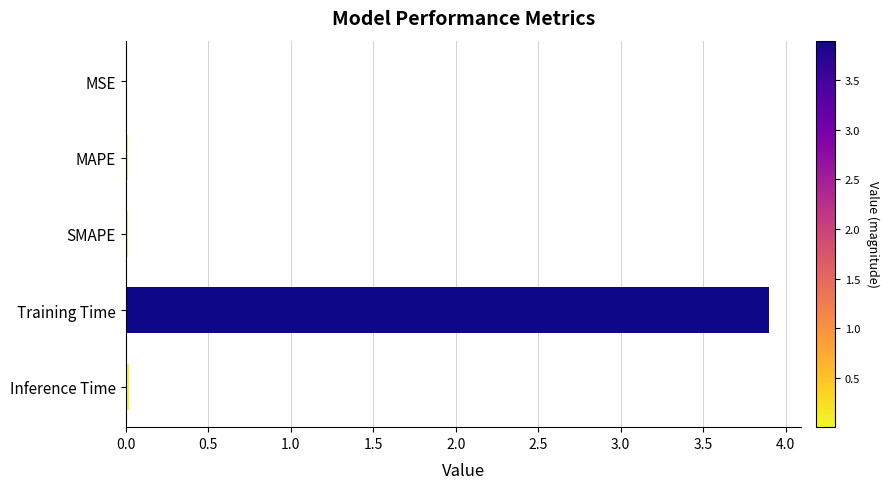

The value at SMAPE is 0.0. True or false?

True